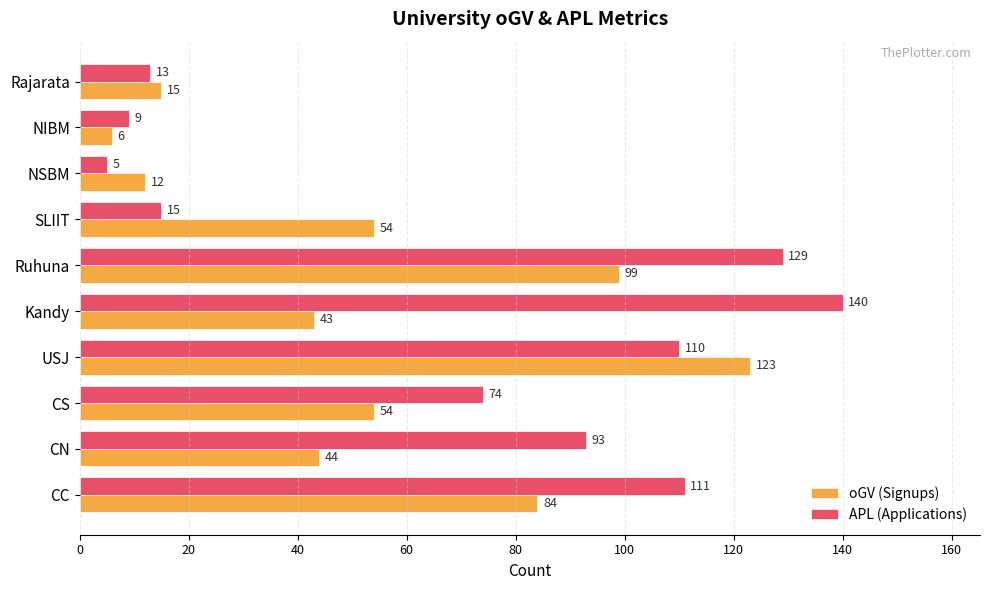

What is the average value of the APL (Applications) series?

70